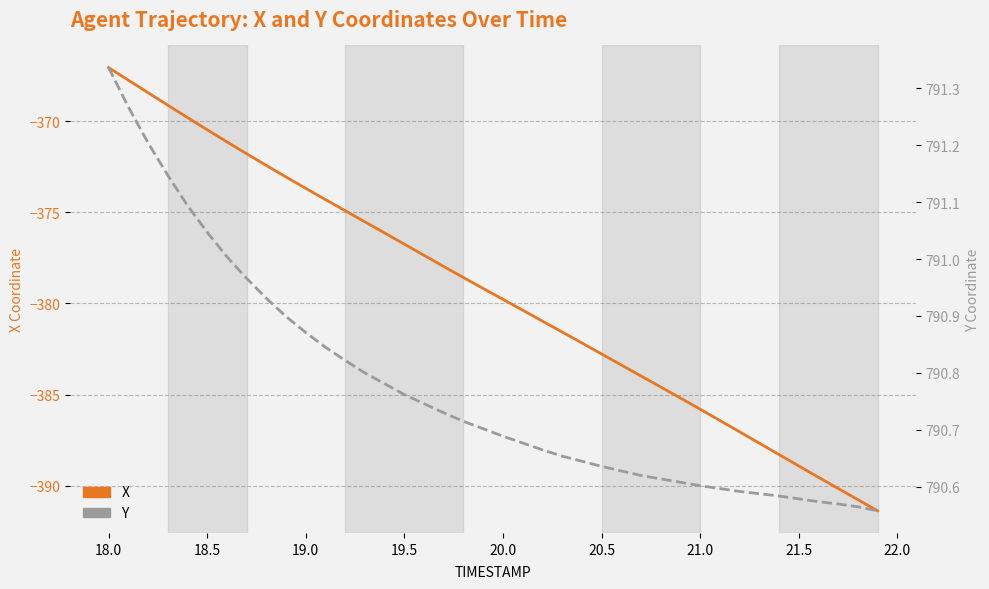

Read the X value at 19.5.

-376.7